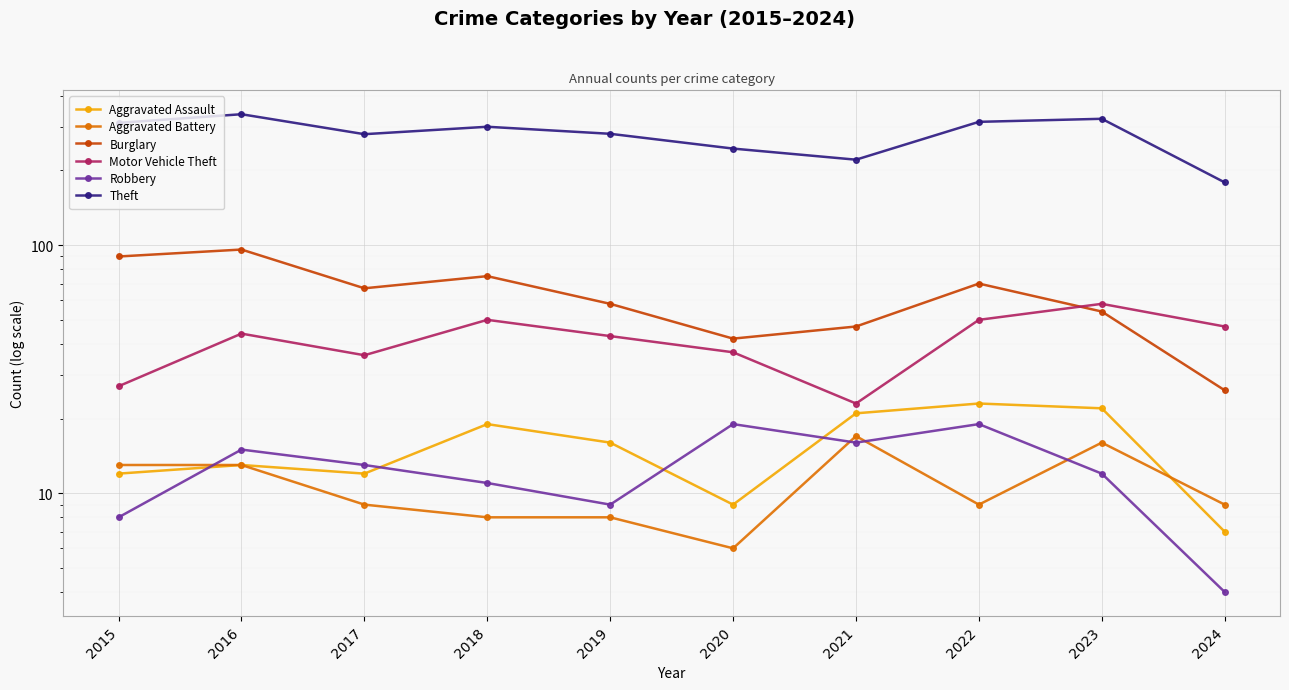

True or false: Theft and Motor Vehicle Theft cross at least once.

False